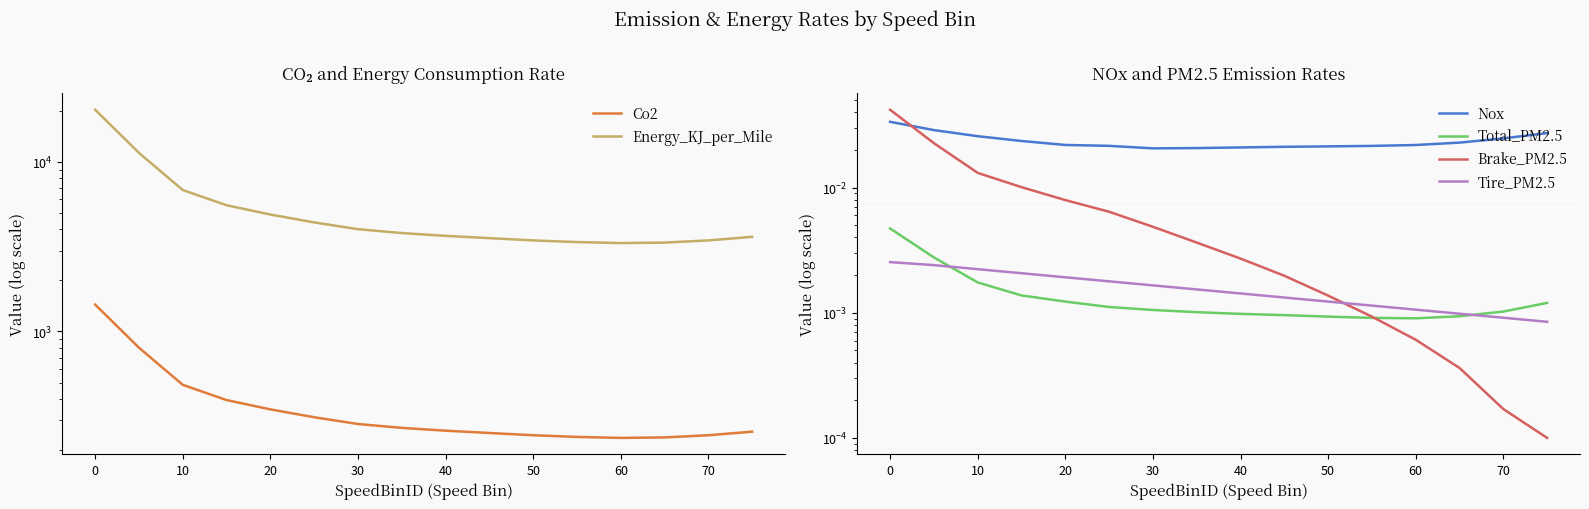

Count the Tire_PM2.5 values in the range 0 to 1.

16